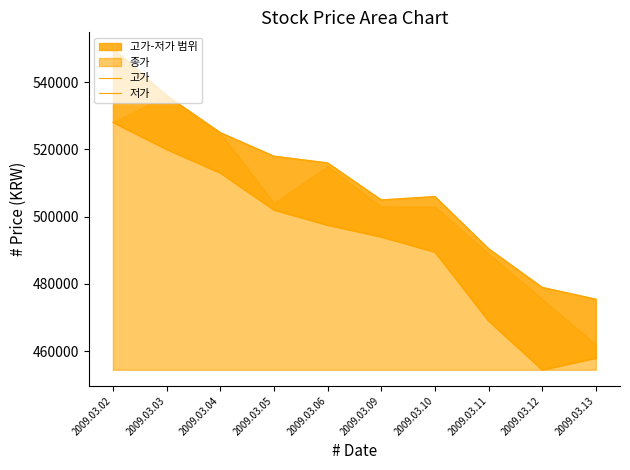

True or false: 고가 and 저가 cross at least once.

False